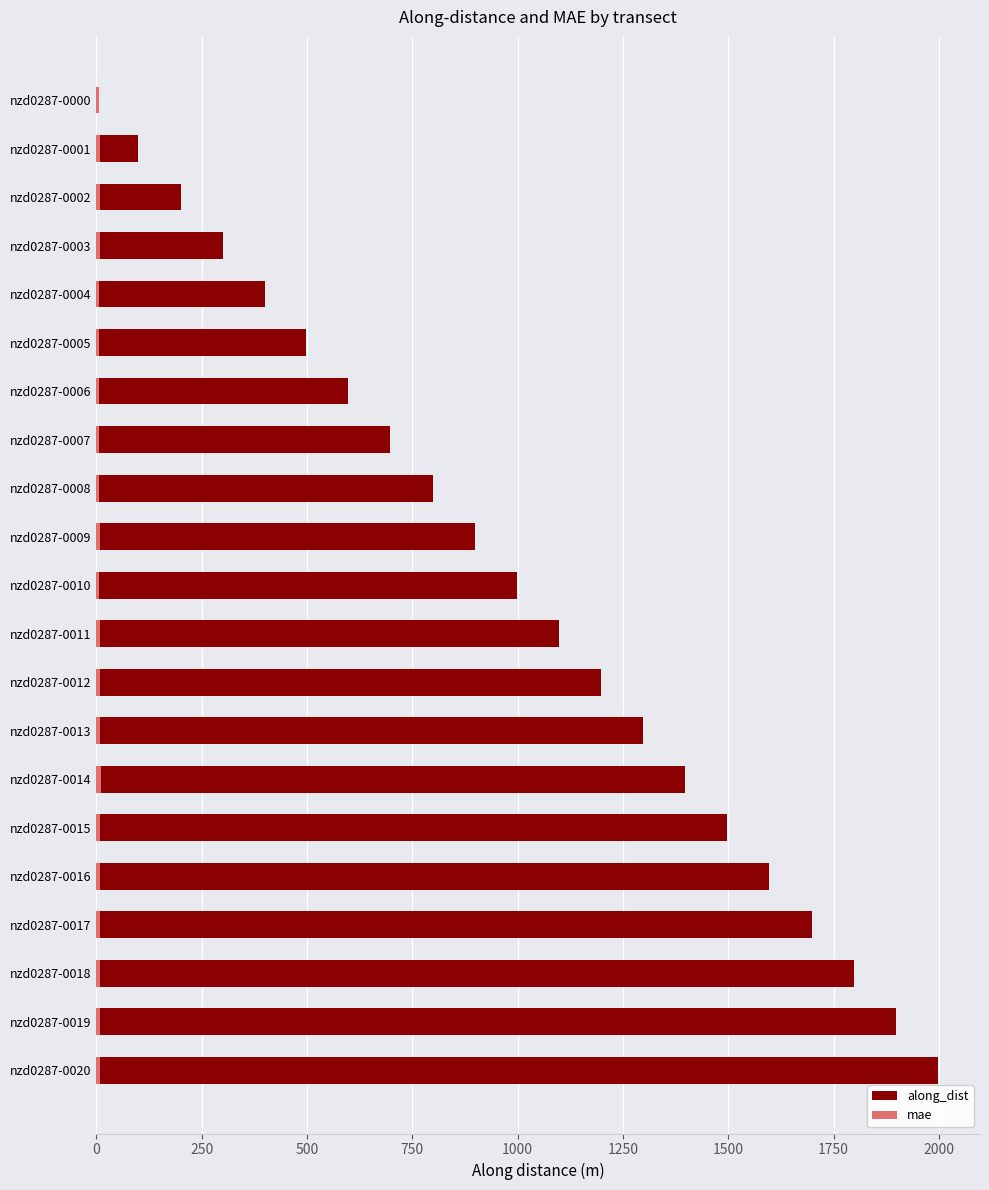

List the series in order of their peak value, lowest first.

mae, along_dist